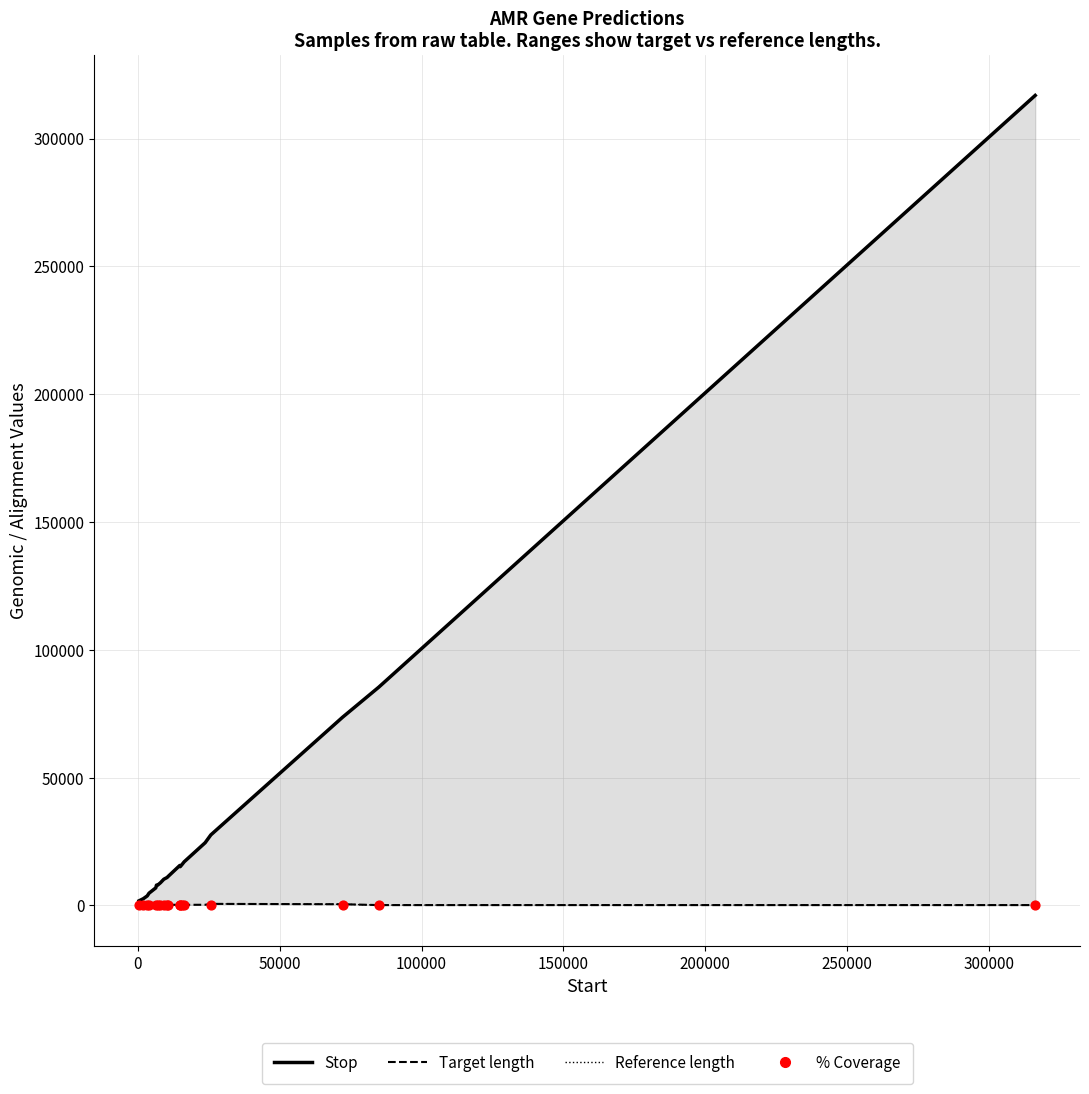

Which series contains the lowest Y value?

Target_length